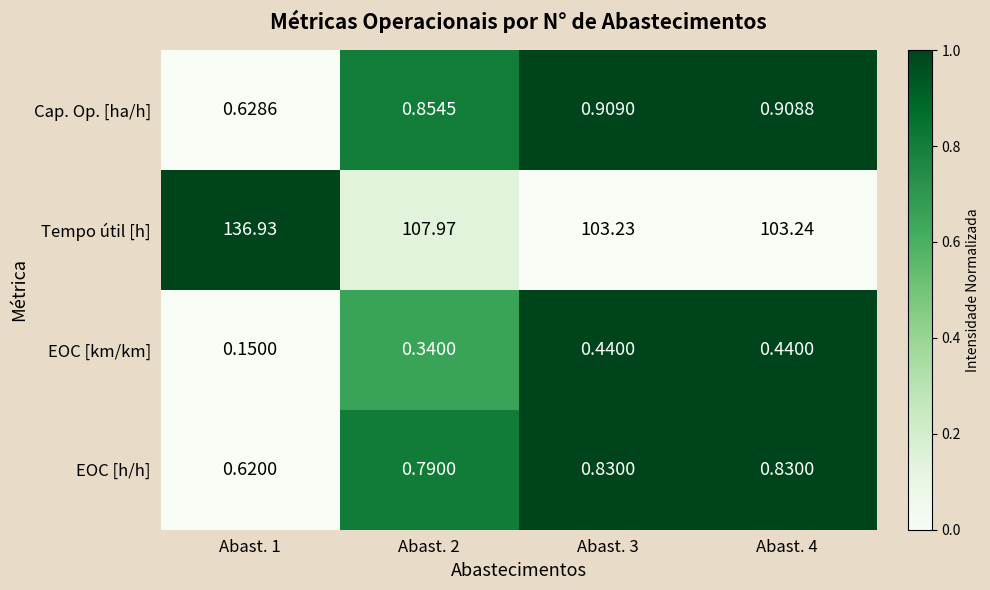

Is the value of Cap. Op. [ha/h] at Abast. 2 greater than the value of EOC [h/h] at Abast. 2?

Yes